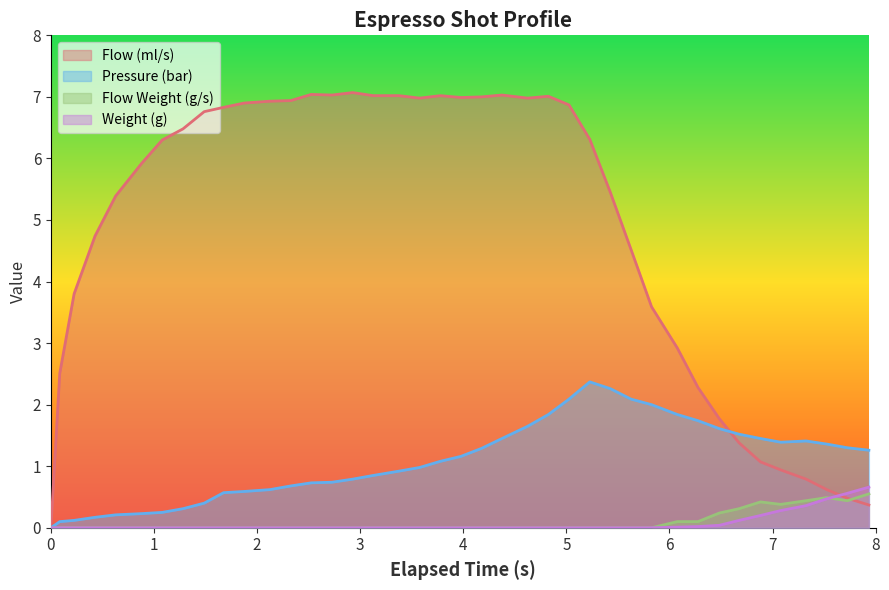

Which series has the largest total across all categories?

Flow (ml/s)